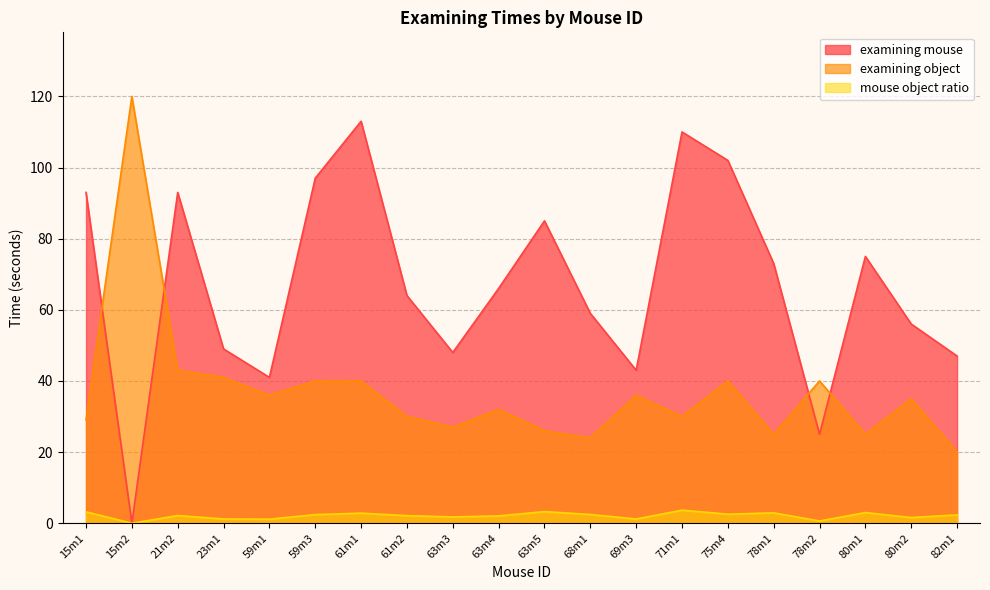

Reading left to right, what are all the values shown in this chart?

examining mouse: 15m1=93.0	15m2=0.0	21m2=93.0	23m1=49.0	59m1=41.0	59m3=97.0	61m1=113.0	61m2=64.0	63m3=48.0	63m4=66.0	63m5=85.0	68m1=59.0	69m3=43.0	71m1=110.0	75m4=102.0	78m1=73.0	78m2=25.0	80m1=75.0	80m2=56.0	82m1=47.0
examining object: 15m1=29.0	15m2=120.0	21m2=43.0	23m1=41.0	59m1=36.0	59m3=40.0	61m1=40.0	61m2=30.0	63m3=27.0	63m4=32.0	63m5=26.0	68m1=24.0	69m3=36.0	71m1=30.0	75m4=40.0	78m1=25.0	78m2=40.0	80m1=25.0	80m2=35.0	82m1=20.0
mouse object ratio: 15m1=3.2	15m2=0.0	21m2=2.2	23m1=1.2	59m1=1.1	59m3=2.4	61m1=2.8	61m2=2.1	63m3=1.8	63m4=2.1	63m5=3.3	68m1=2.5	69m3=1.2	71m1=3.7	75m4=2.5	78m1=2.9	78m2=0.6	80m1=3.0	80m2=1.6	82m1=2.4